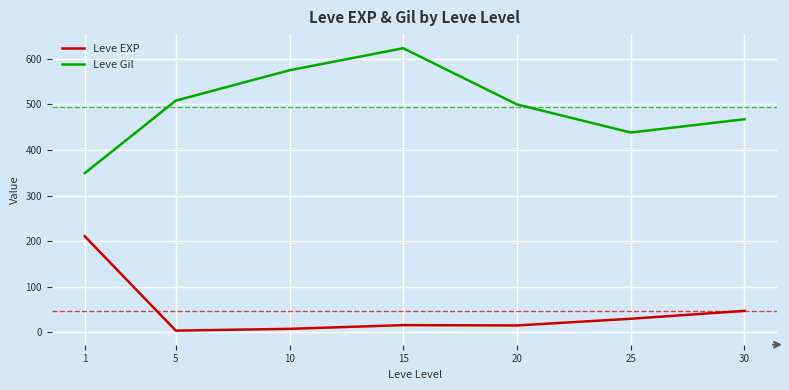

Read the Leve EXP value at 25.

29.7